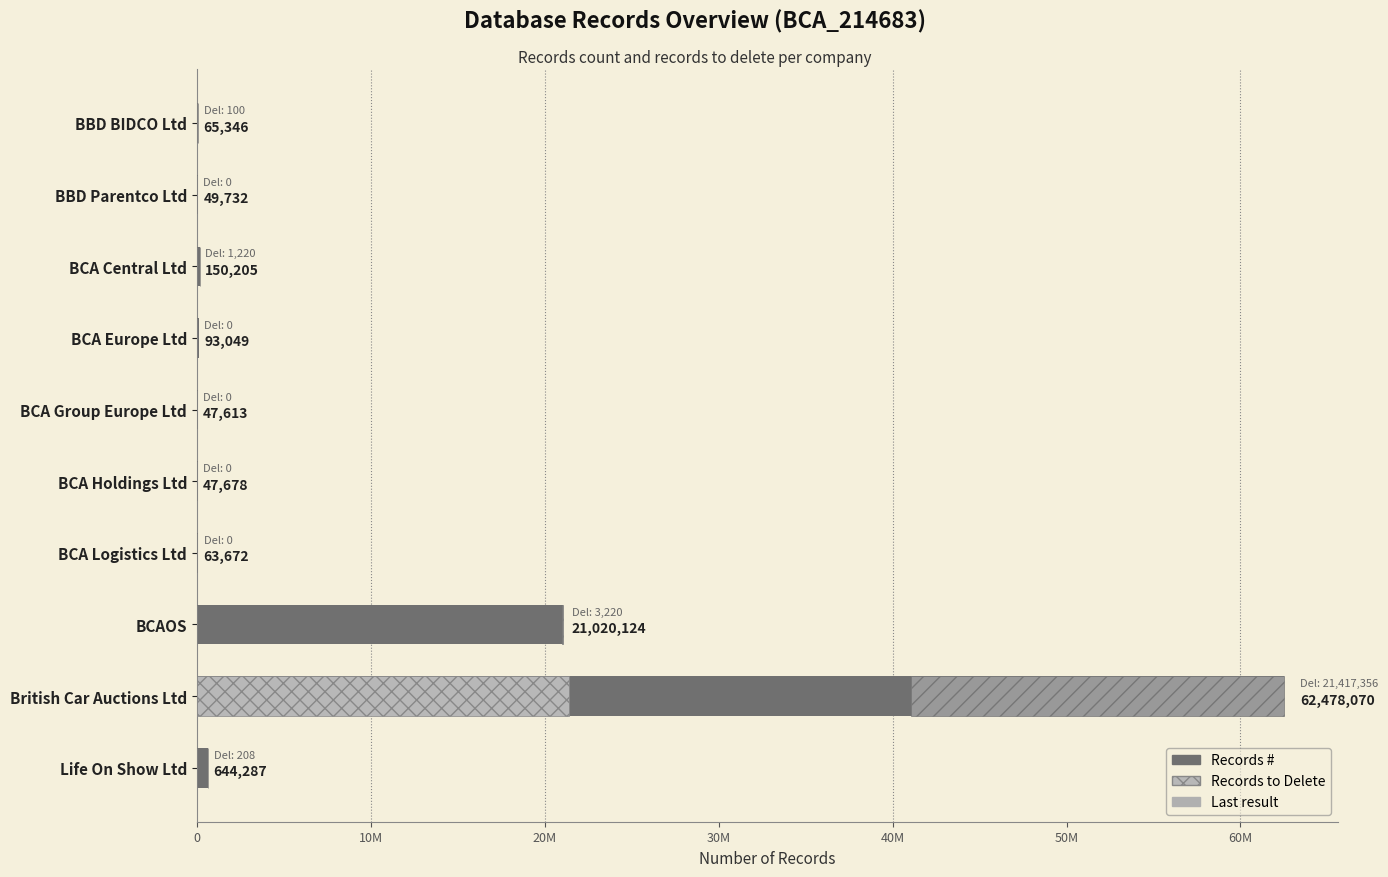

Rank the series by their maximum value, from highest to lowest.

Records #, Records to Delete